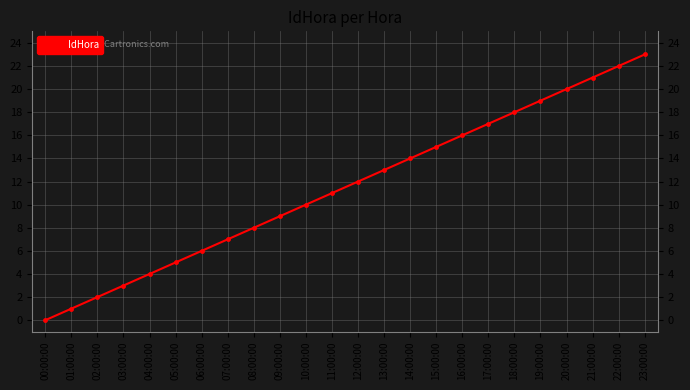

What is the label of the 4th point from the left?

03:00:00